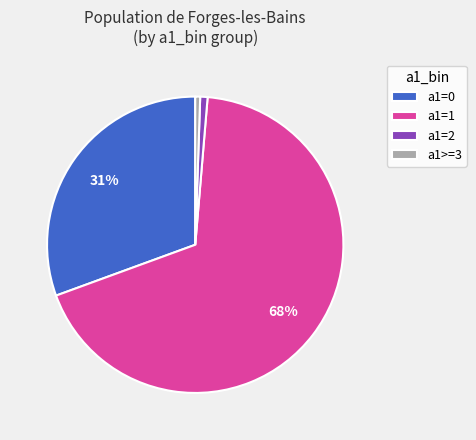

Which slice is the largest?

a1=1